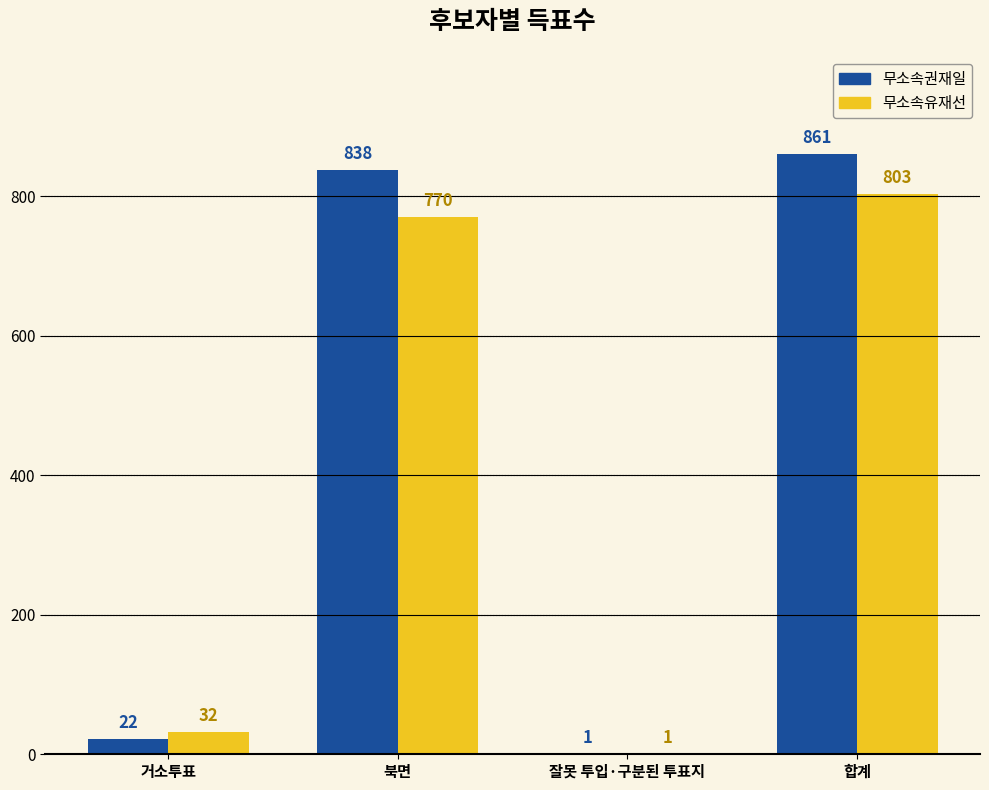

At which label is 무소속유재선 closest to 402?

북면